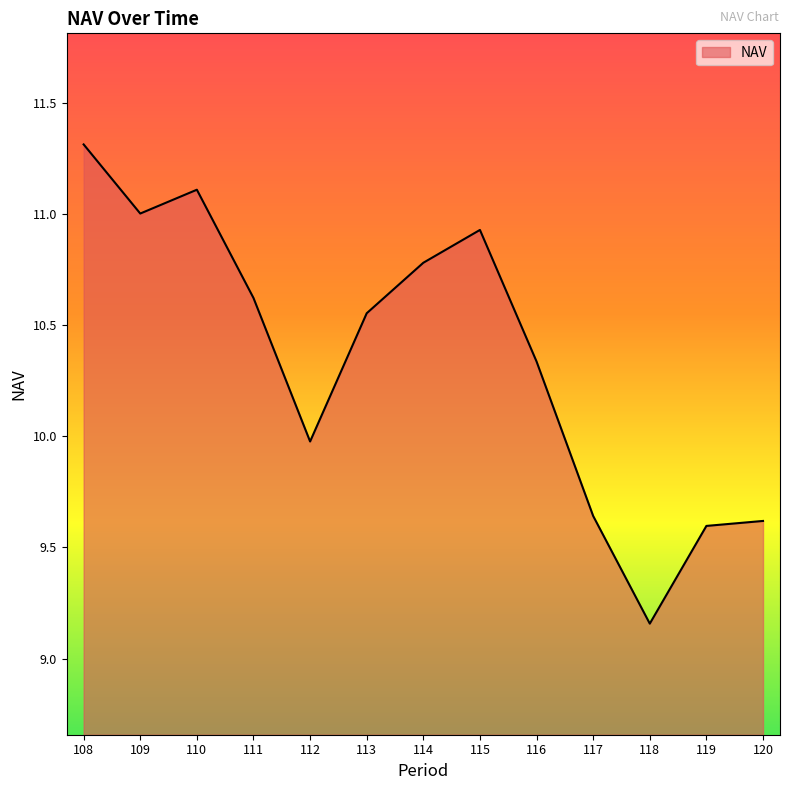

What is the difference between the second highest and minimum values?

2.0